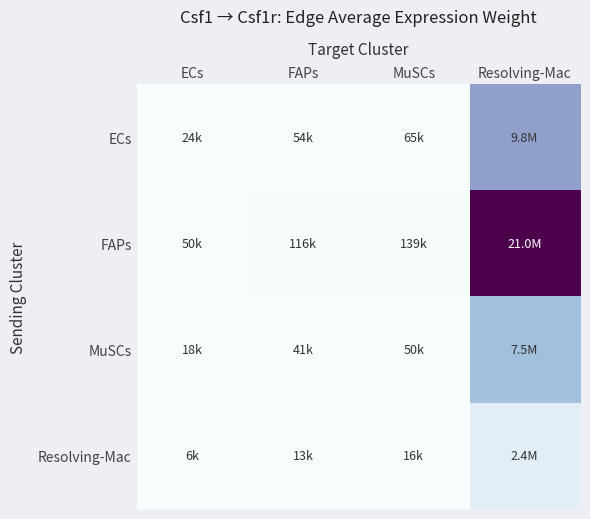

How many series are shown in this chart?

4